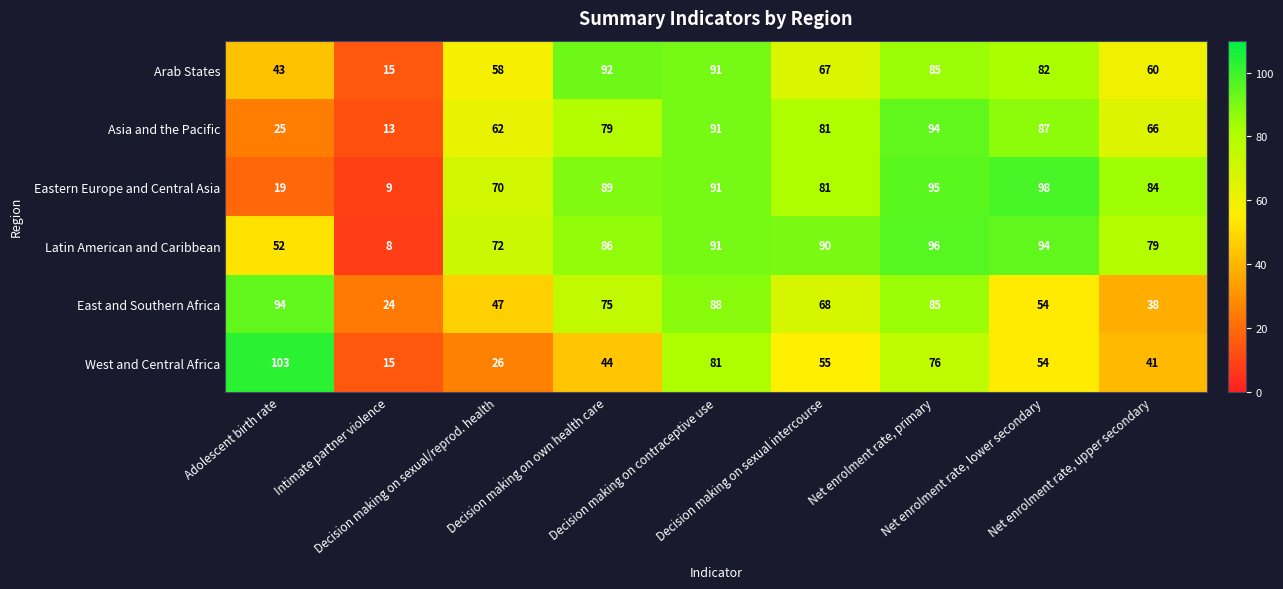

Which series has the largest range (max minus min)?

Eastern Europe and Central Asia